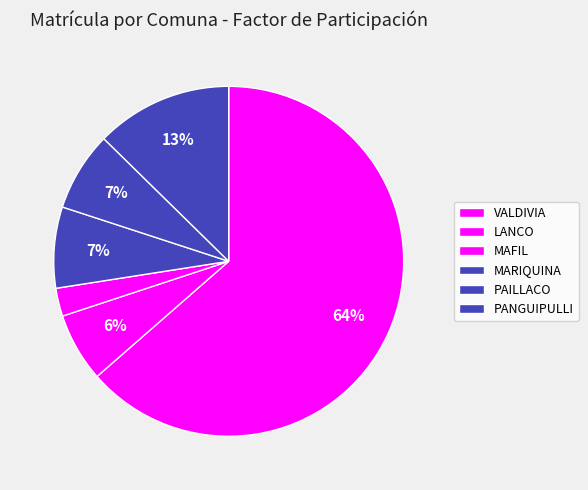

What is the largest slice in the pie chart?

VALDIVIA